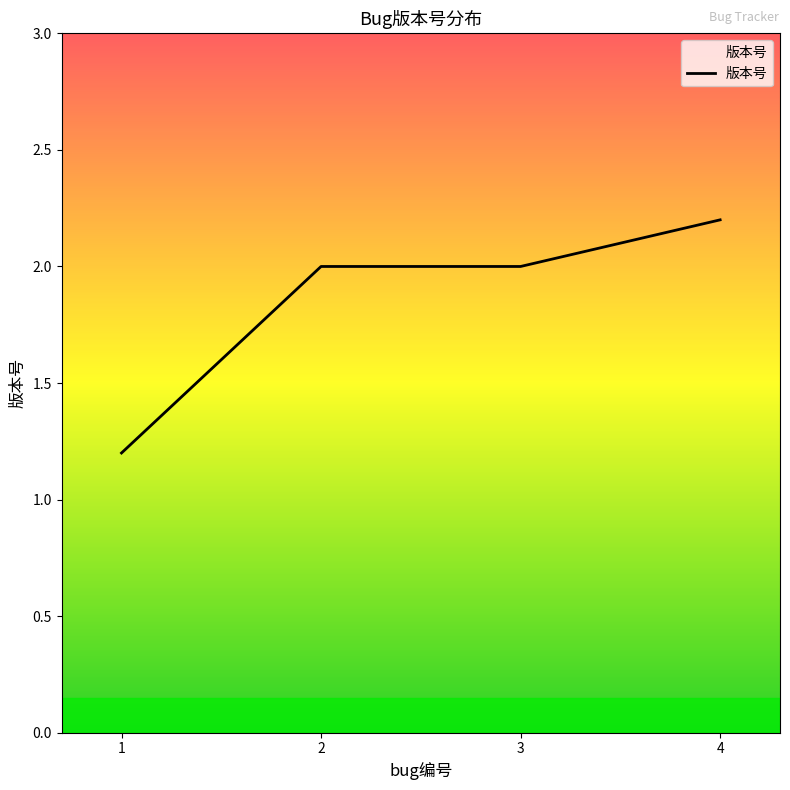

What is the minimum value shown in the chart?

1.2